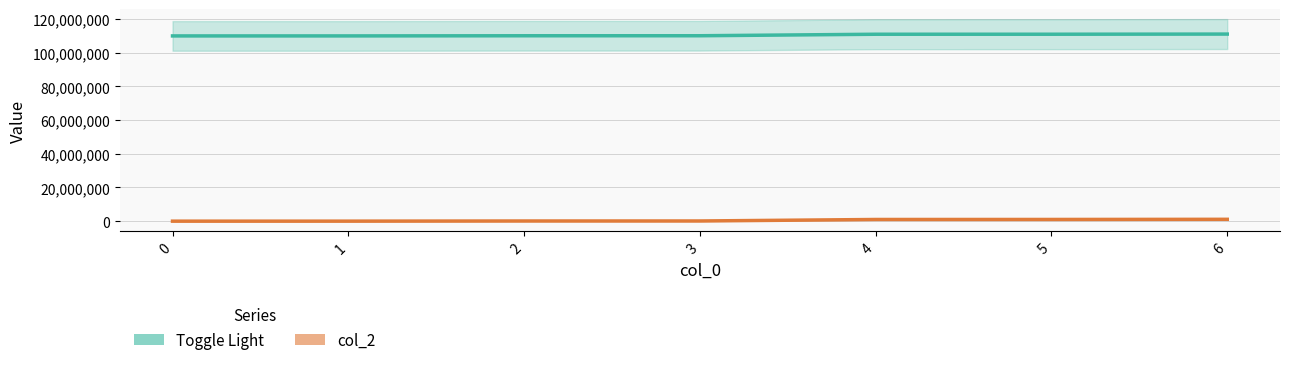

Which category has the highest value in the col_2 series?

6